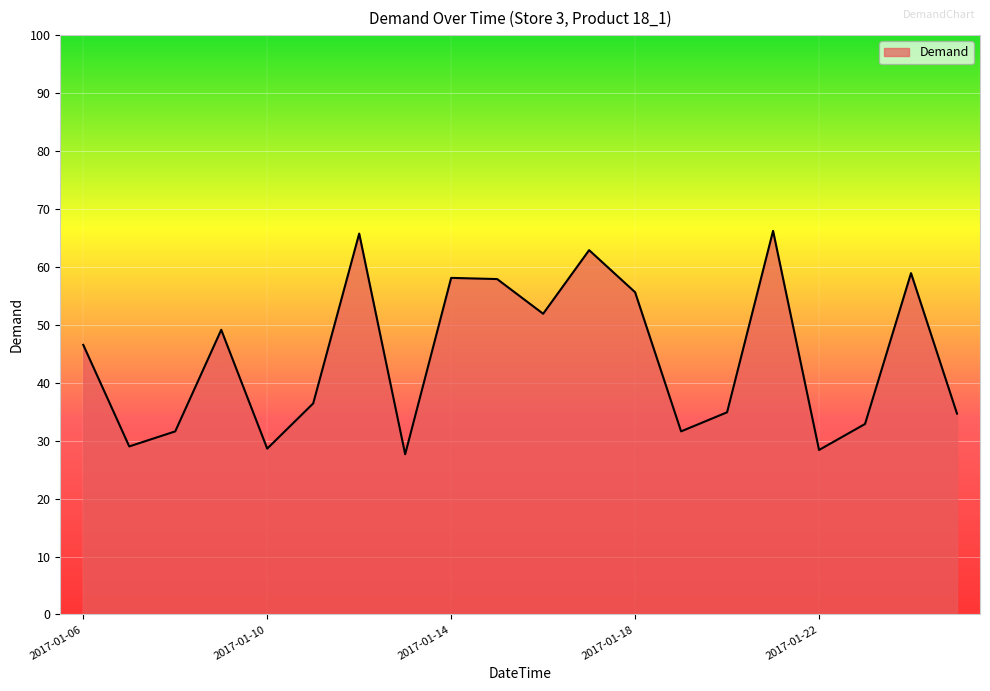

What is the smallest value displayed?

27.7